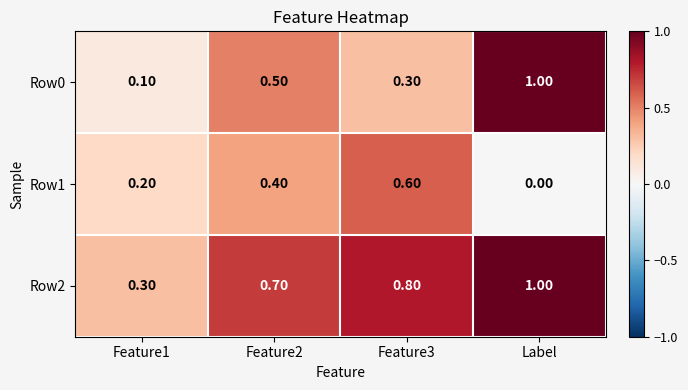

Which category has the lowest value across all series?

Label